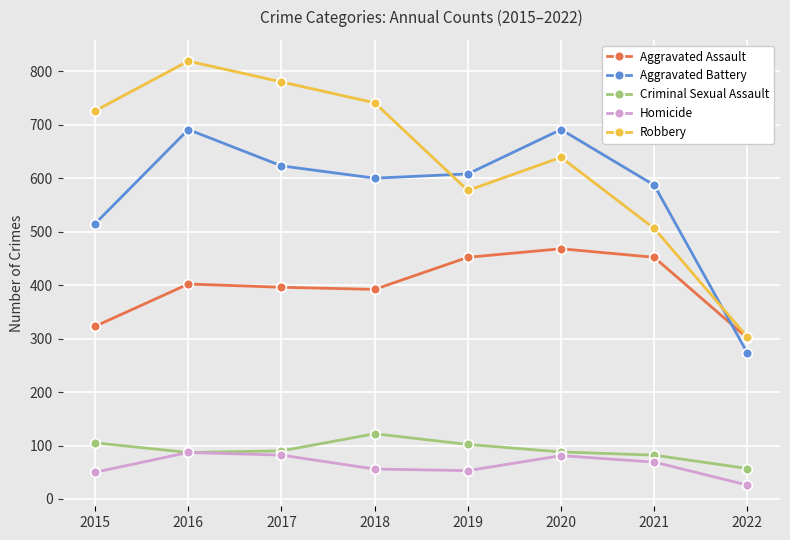

List the series in order of their peak value, lowest first.

Homicide, Criminal Sexual Assault, Aggravated Assault, Aggravated Battery, Robbery